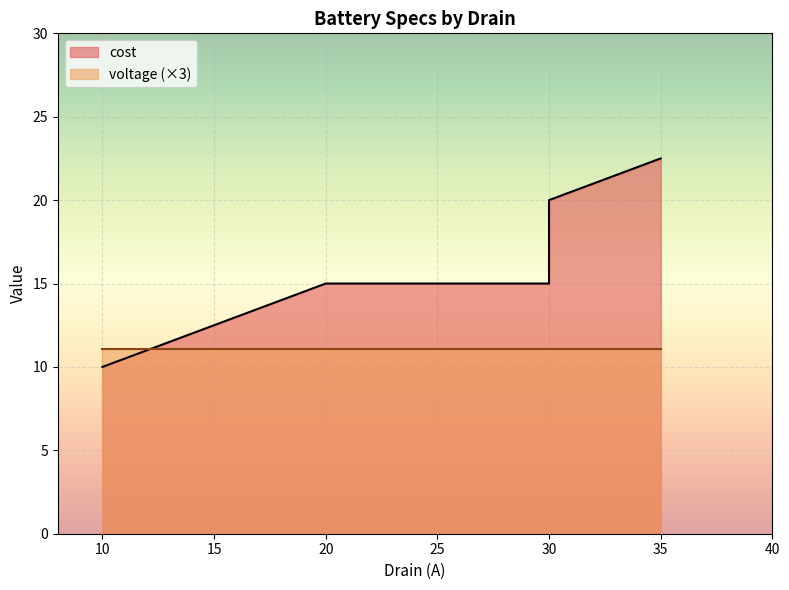

Which category has the highest value across all series?

35